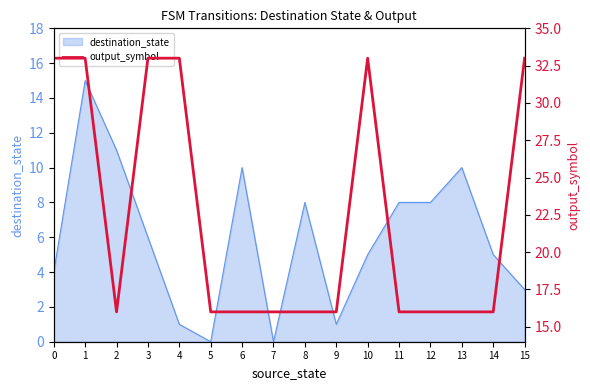

Is it true that destination_state equals 3 at 3?

False